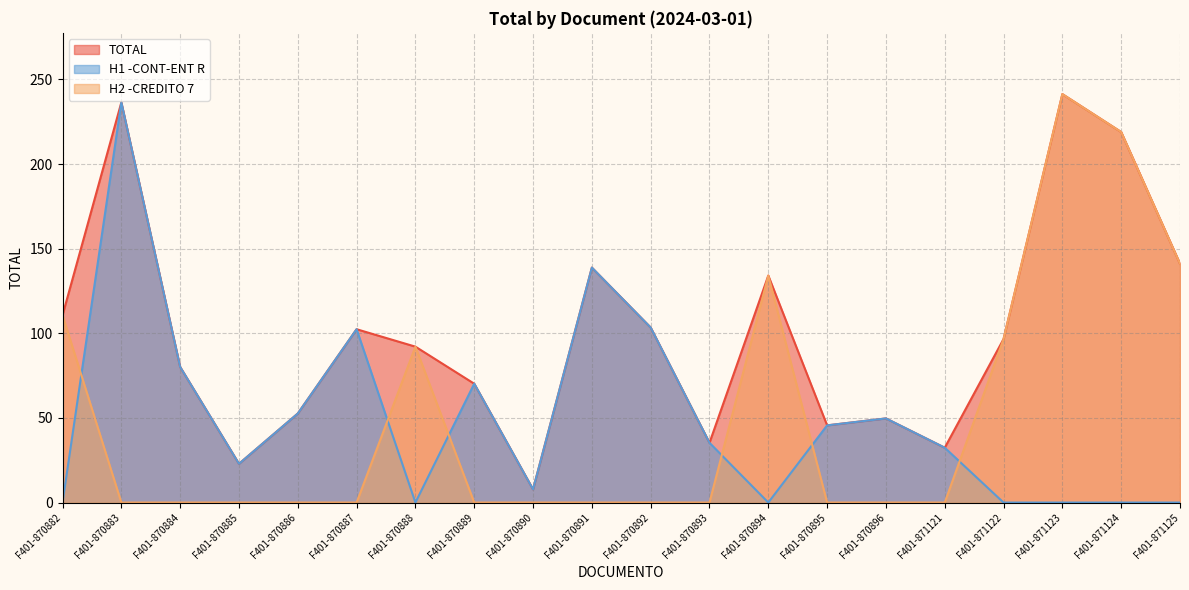

Rank the categories by H2 -CREDITO 7 value from lowest to highest.

F401-870883, F401-870884, F401-870885, F401-870886, F401-870887, F401-870889, F401-870890, F401-870891, F401-870892, F401-870893, F401-870895, F401-870896, F401-871121, F401-870888, F401-871122, F401-870882, F401-870894, F401-871125, F401-871124, F401-871123